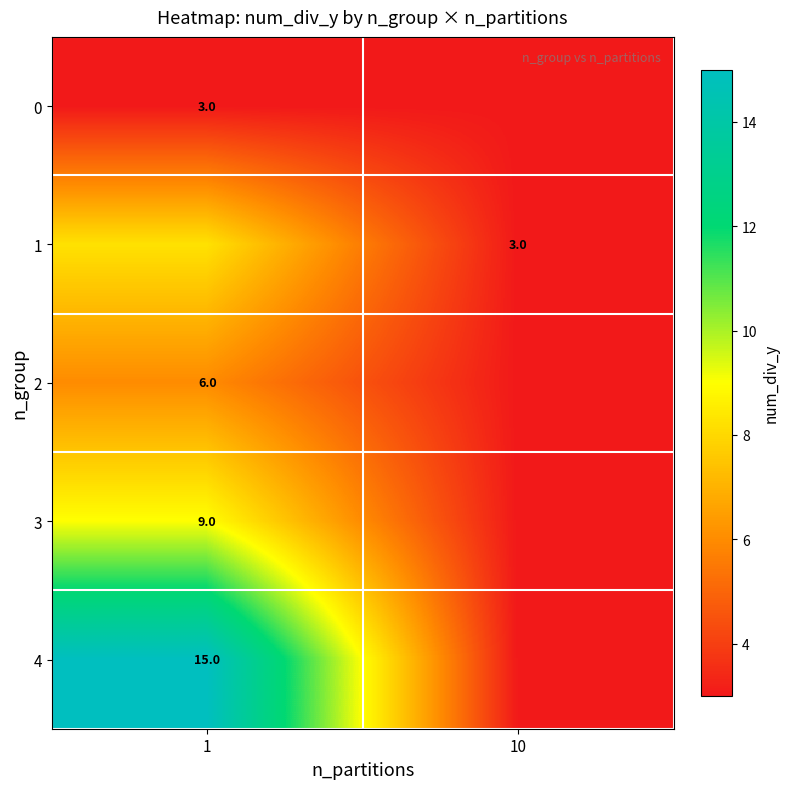

Is the value of 4 at 1 greater than the value of 0 at 1?

Yes